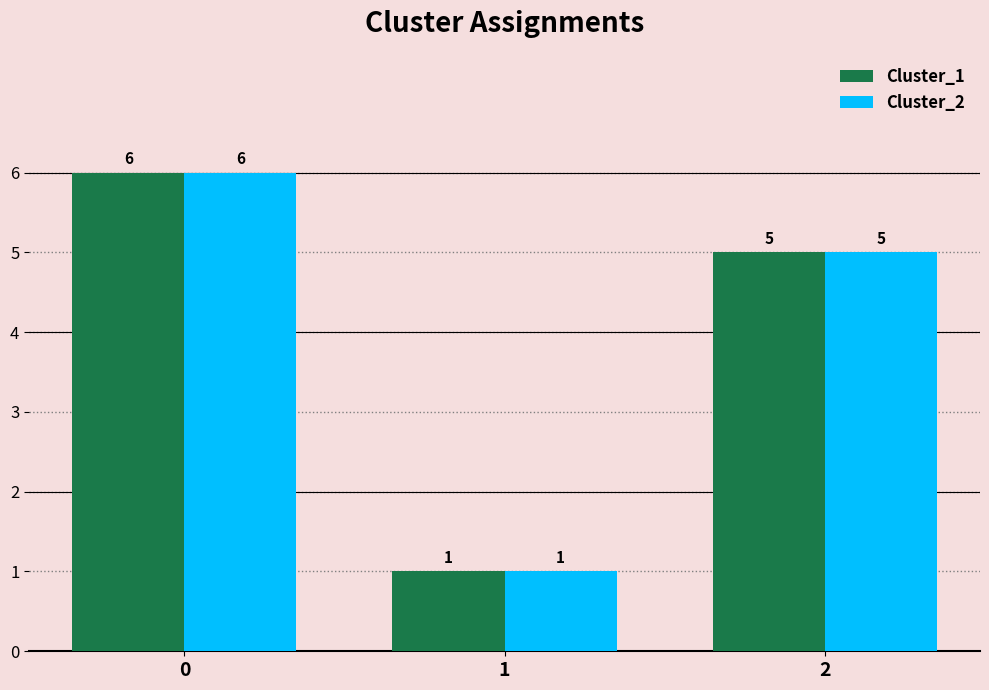

What is the total value across all series at 0?

12